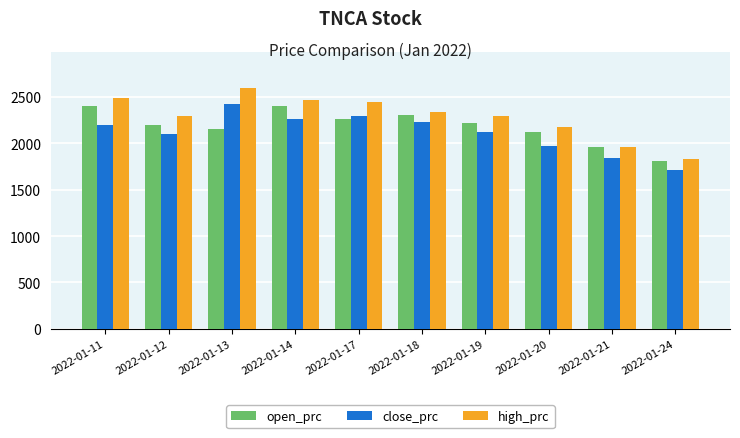

Which category has the lowest value across all series?

2022-01-24